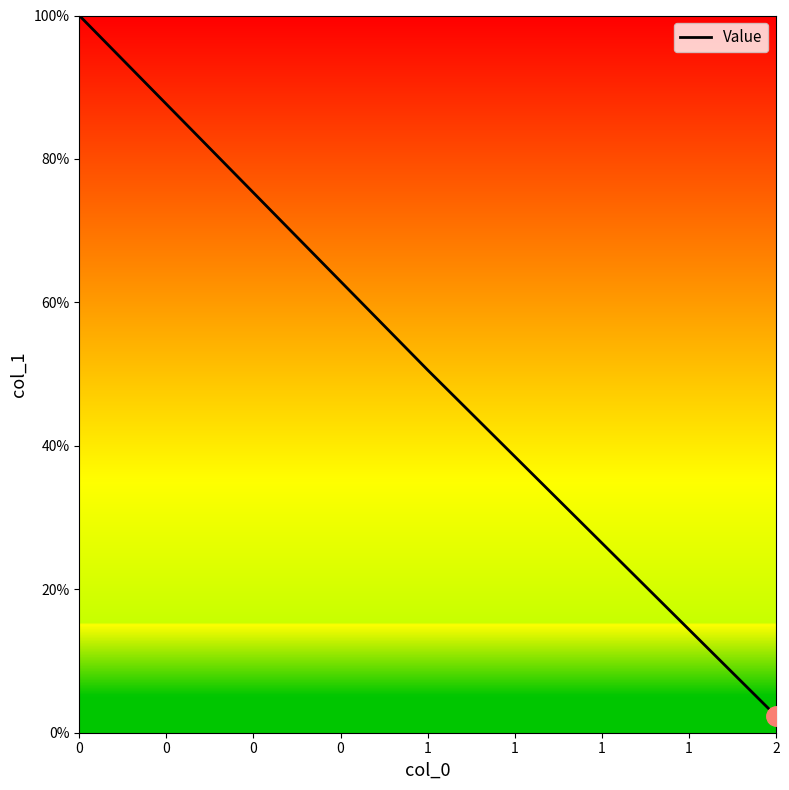

What is the change in value from 1 to 2?

-48.2